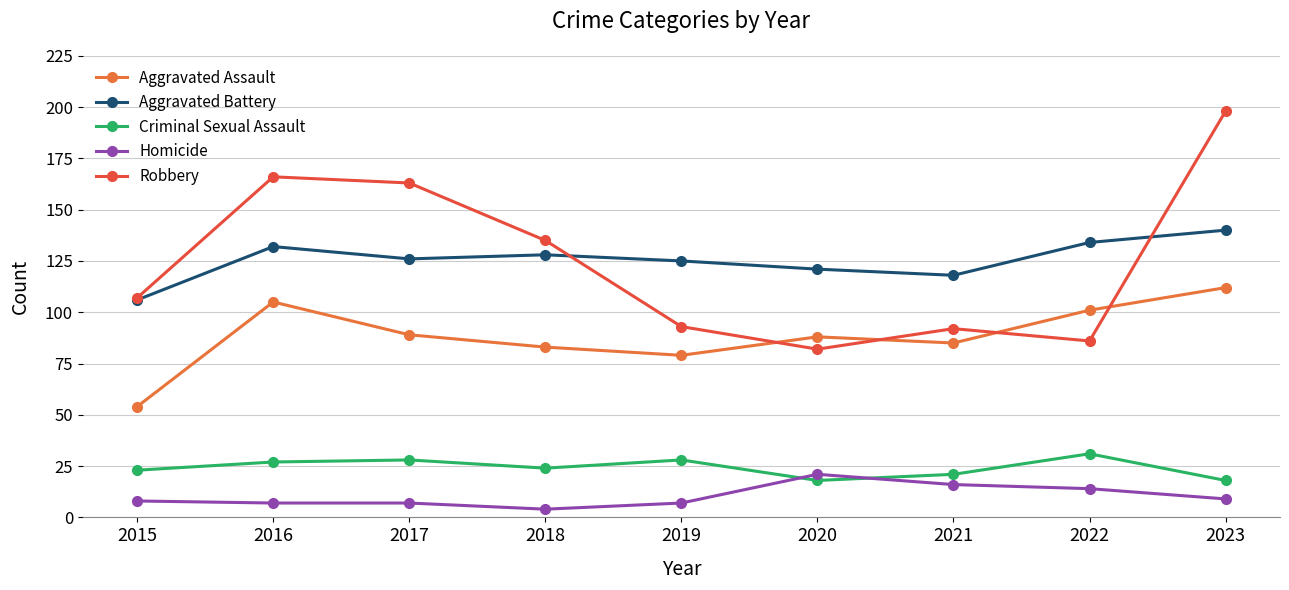

Which series ends up on top after the final intersection of Robbery and Aggravated Assault?

Robbery